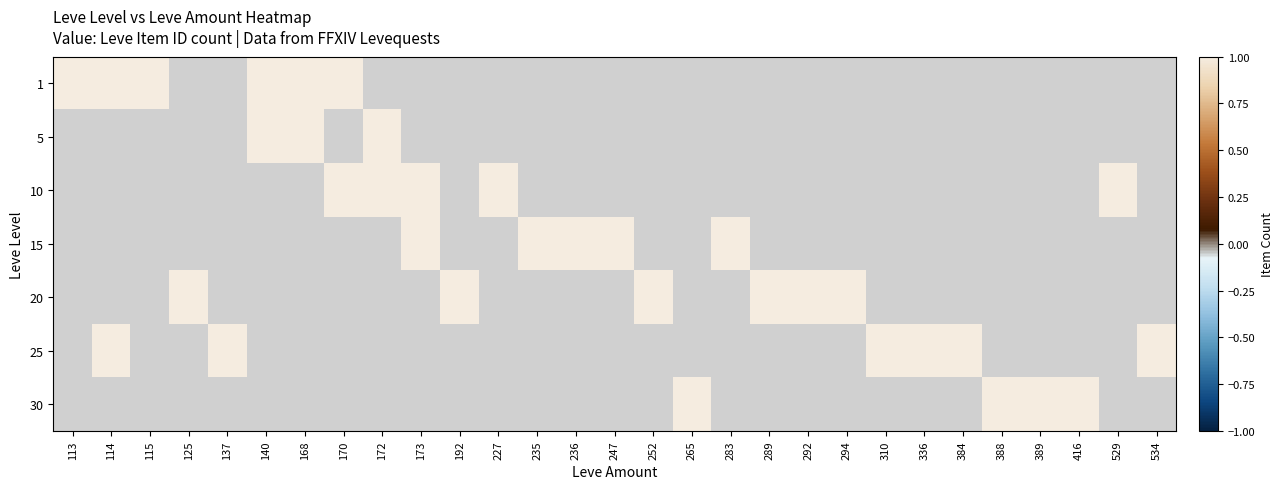

List the series in order of their peak value, lowest first.

15, 20, 30, 1, 5, 10, 25